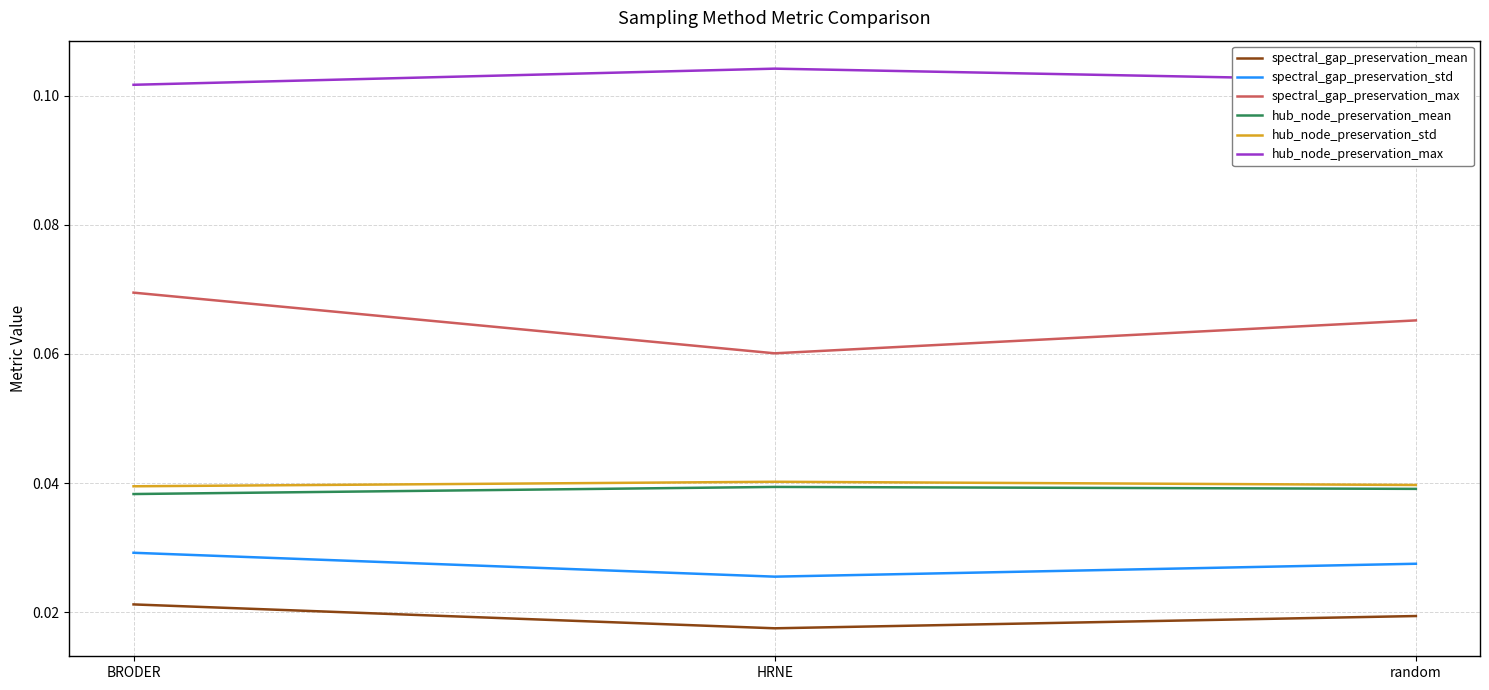

Count the hub_node_preservation_max values in the range 0 to 1.

3